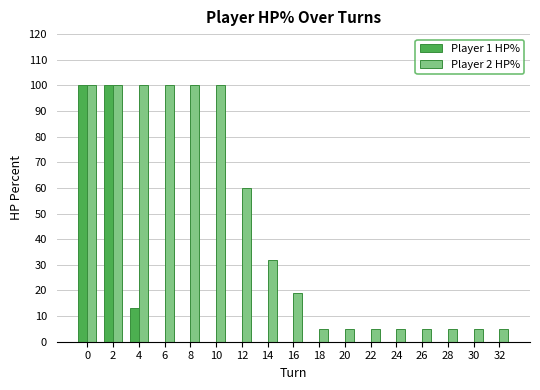

Which series changed the most between 0 and 16?

Player 1 HP%